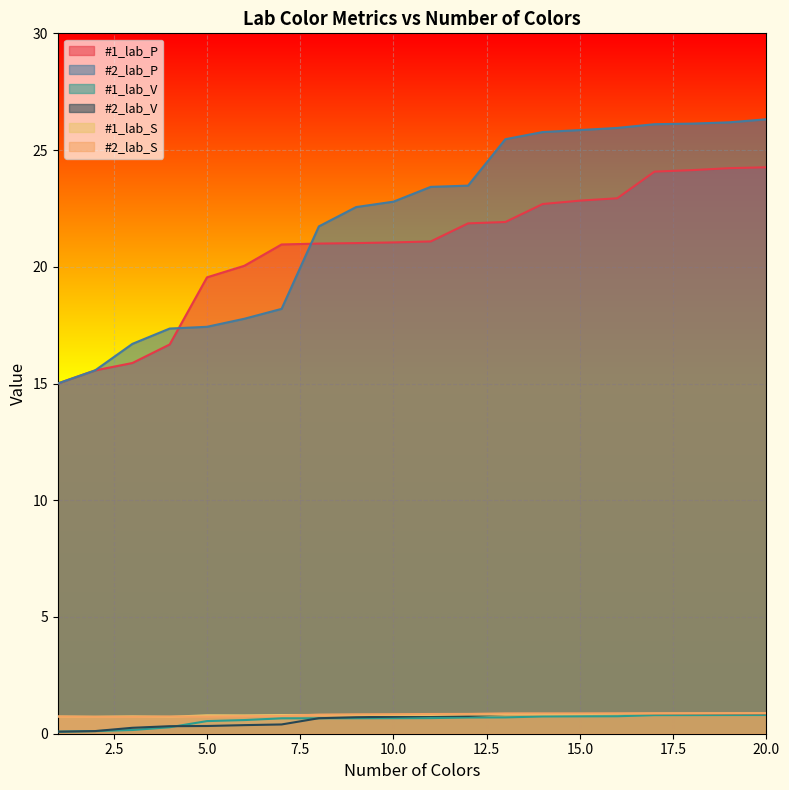

What is the lowest value of the #2_lab_V series?

0.1